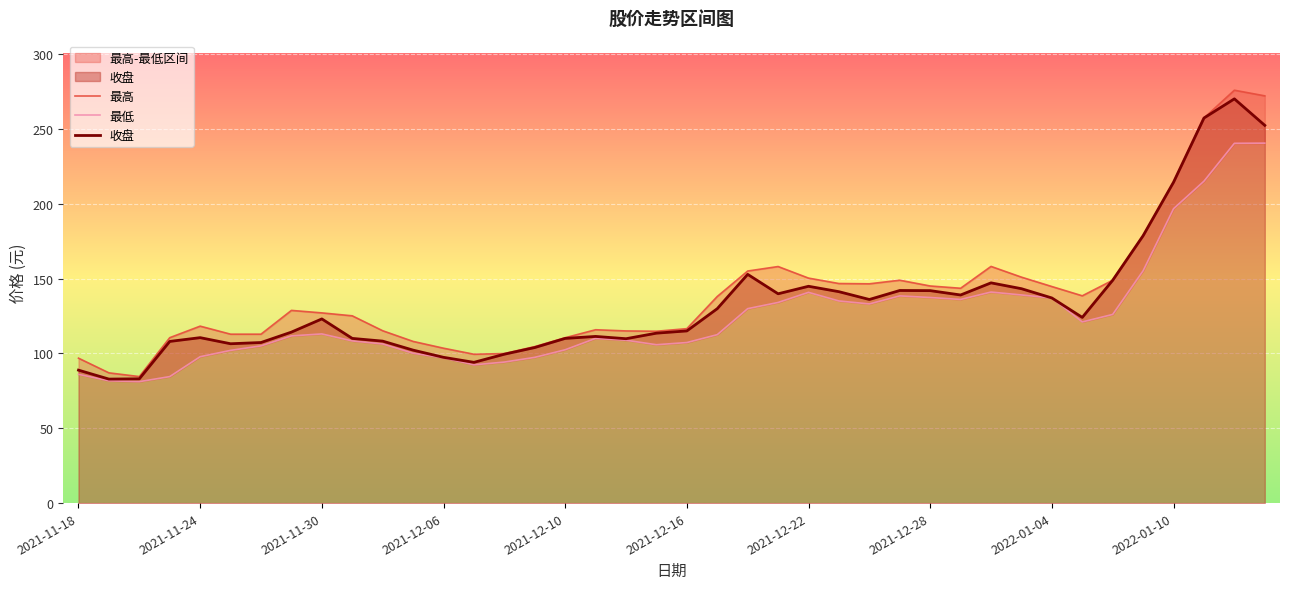

What is the smallest value displayed?

81.1